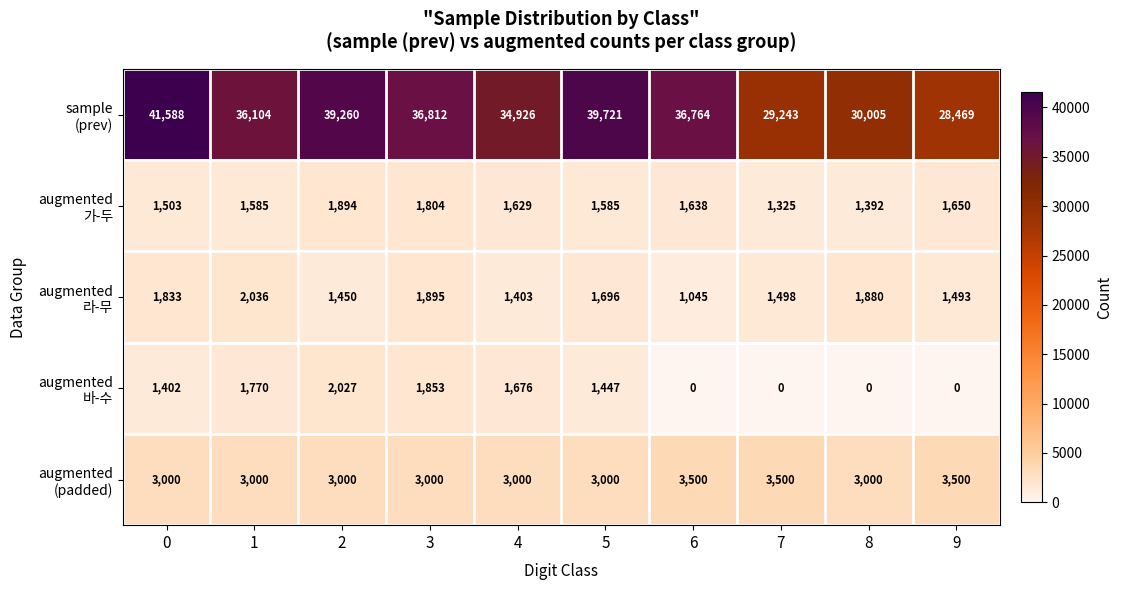

What is the spread (max minus min) of values at 9?

28469